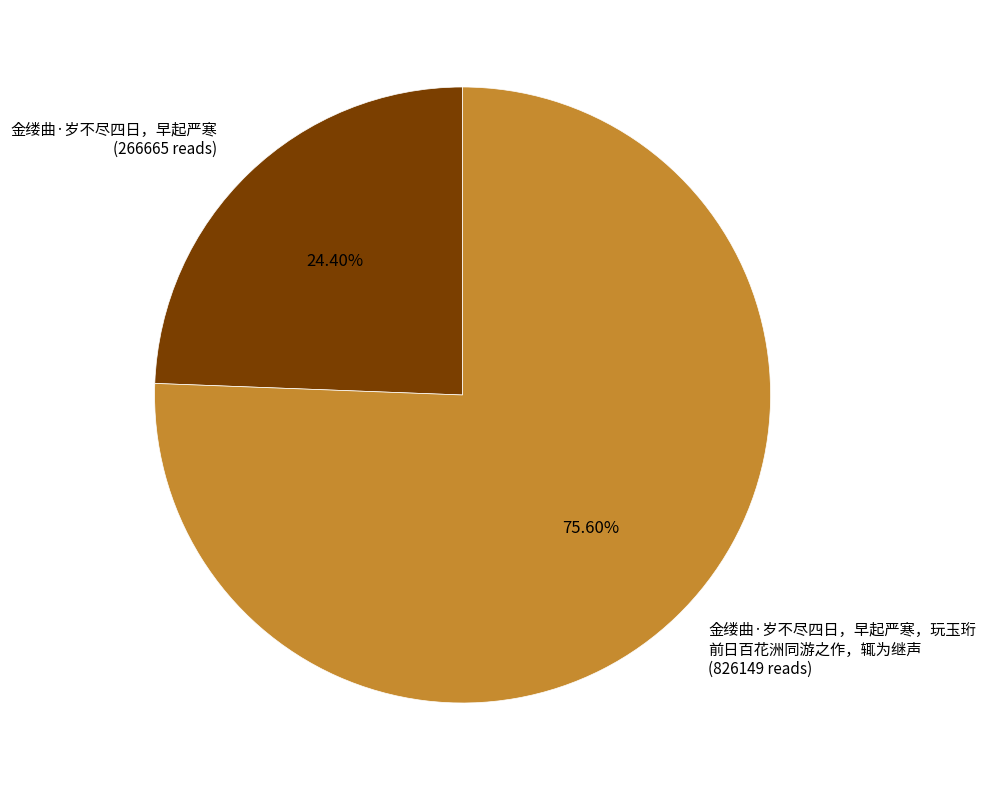

Is there any slice that represents more than half of the pie?

Yes